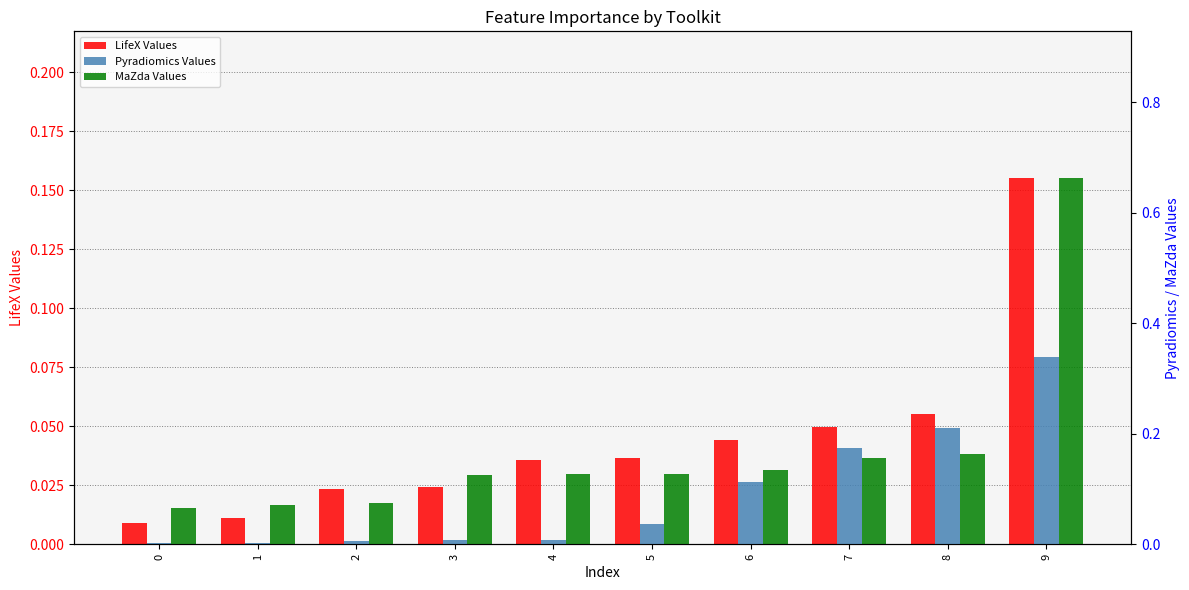

Are the bars horizontal?

No